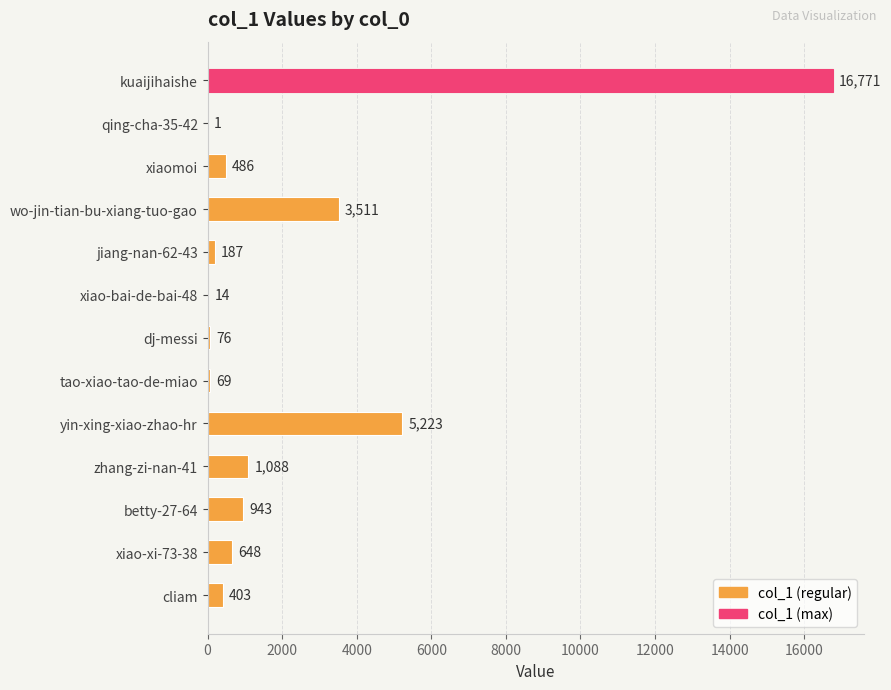

How many series are shown in this chart?

1